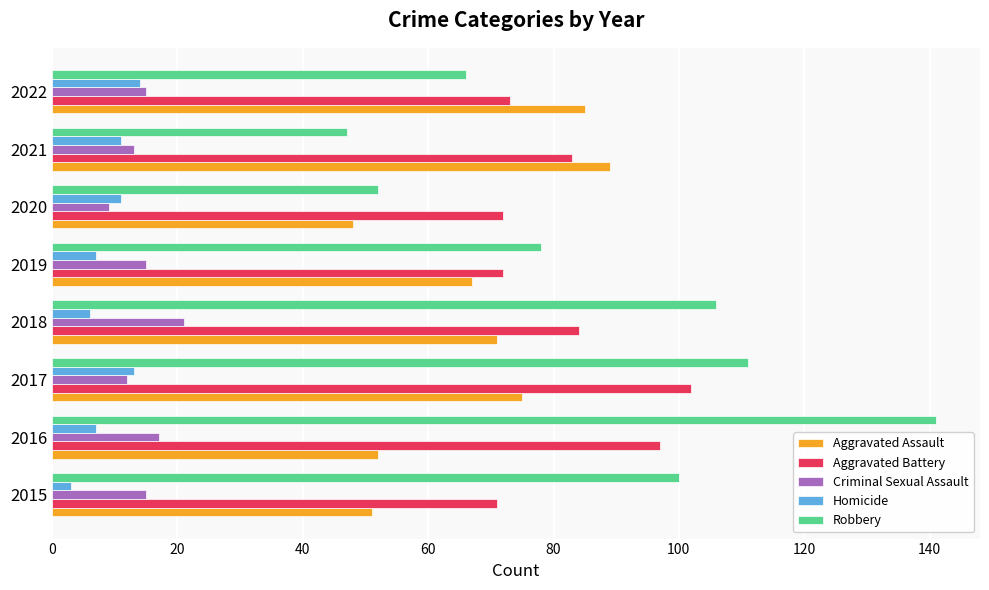

What is the greatest value displayed?

141